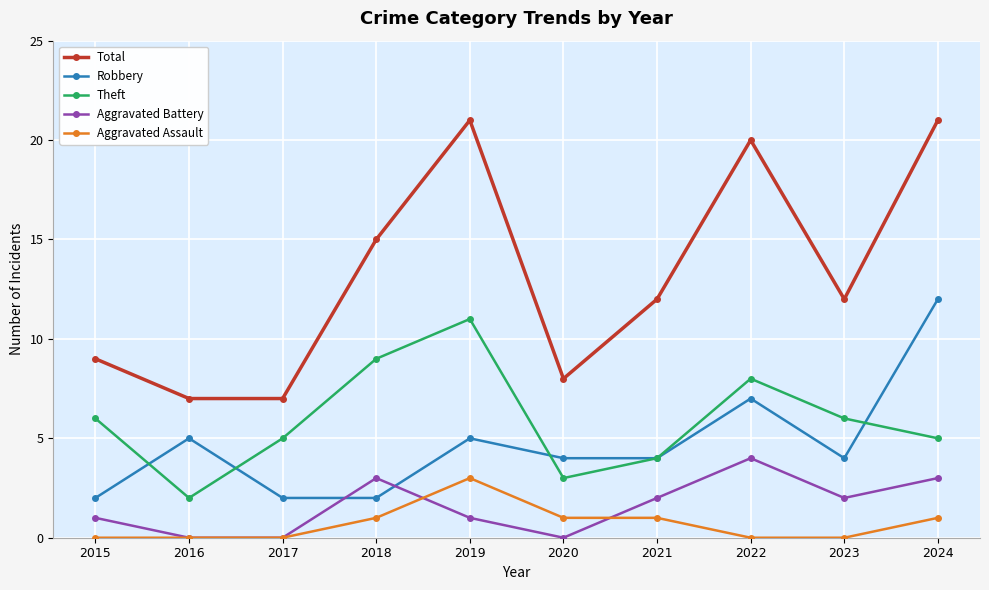

True or false: Robbery and Total cross at least once.

False